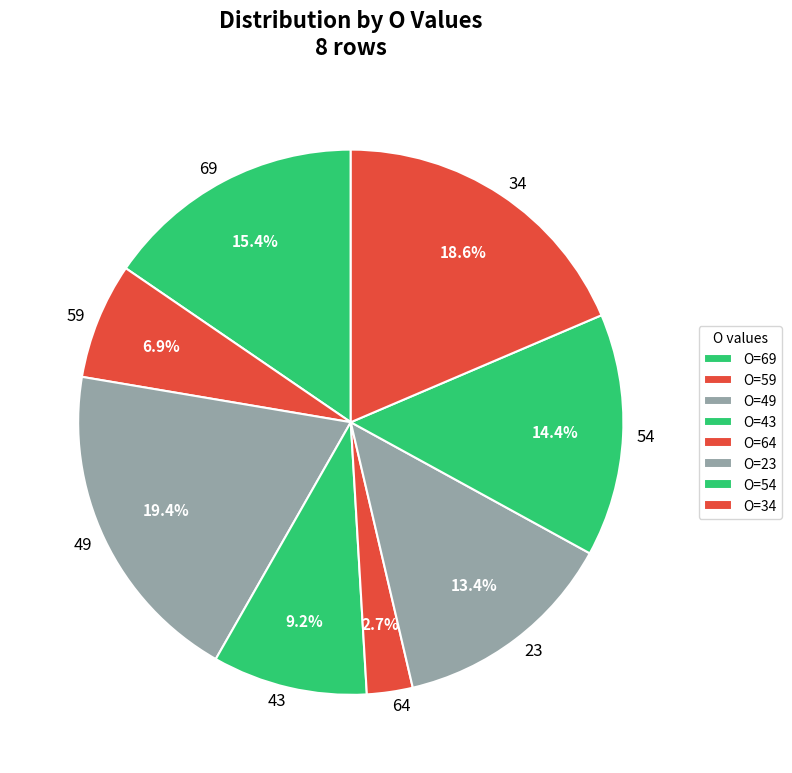

To the nearest percent, what is the average slice percentage?

12%